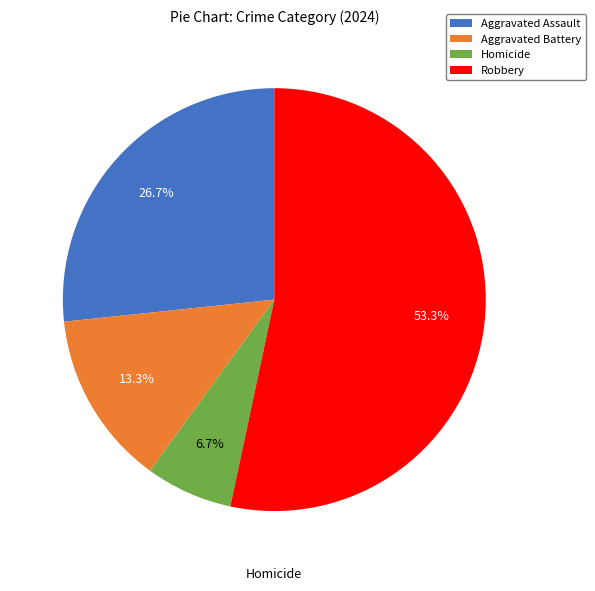

Which slice is the largest?

Robbery